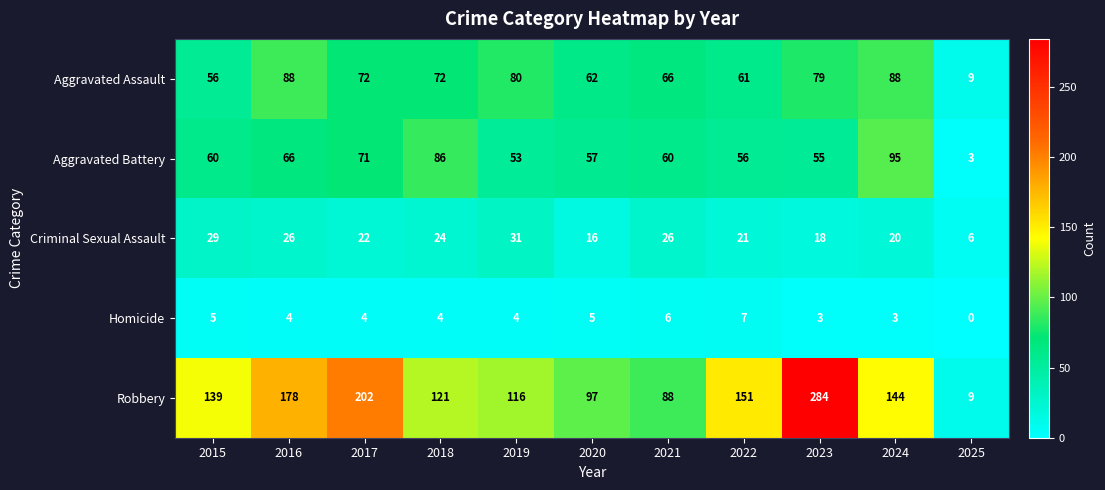

What is the spread (max minus min) of values at 2019?

112